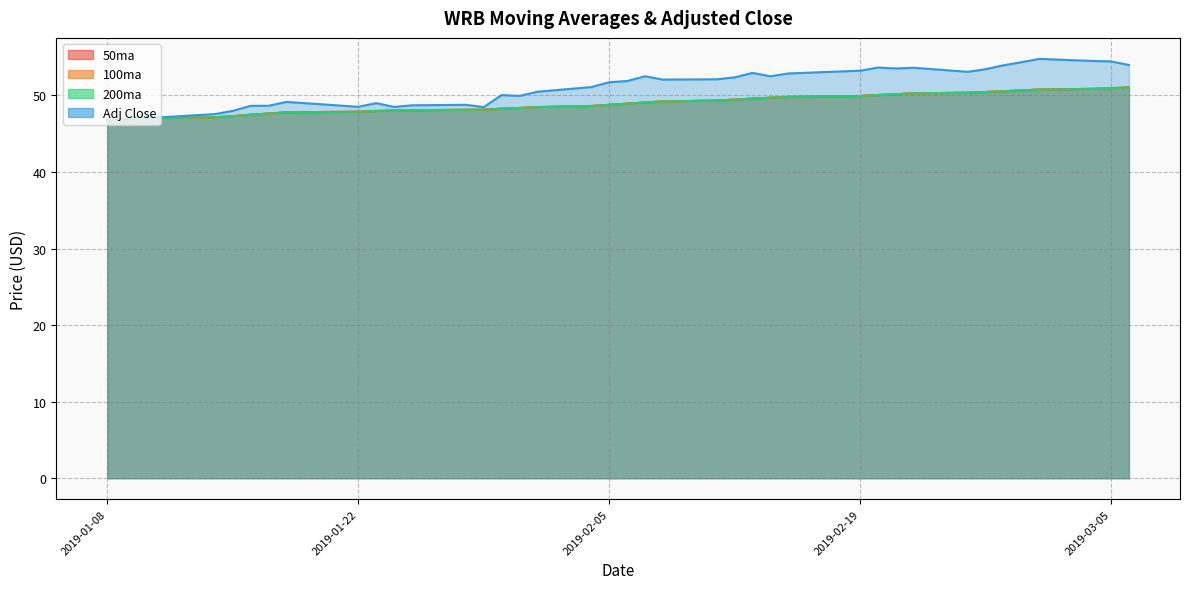

What is the difference between the maximum and minimum values in the 50ma series?

4.3